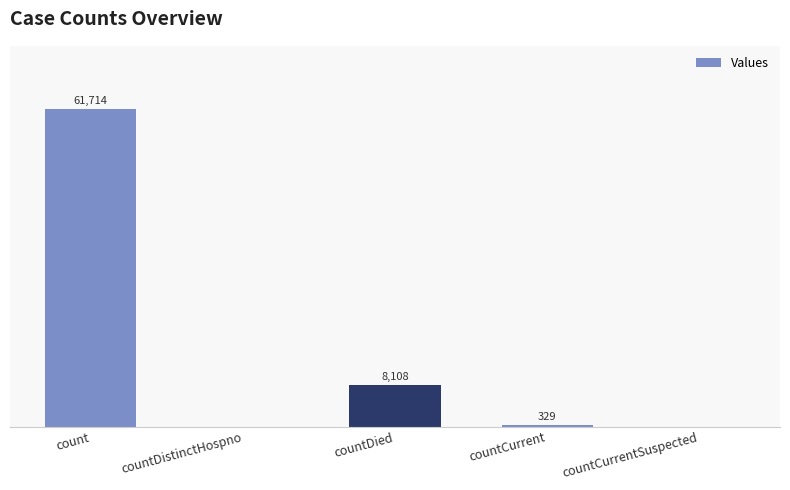

Which label corresponds to the largest value in the chart?

count